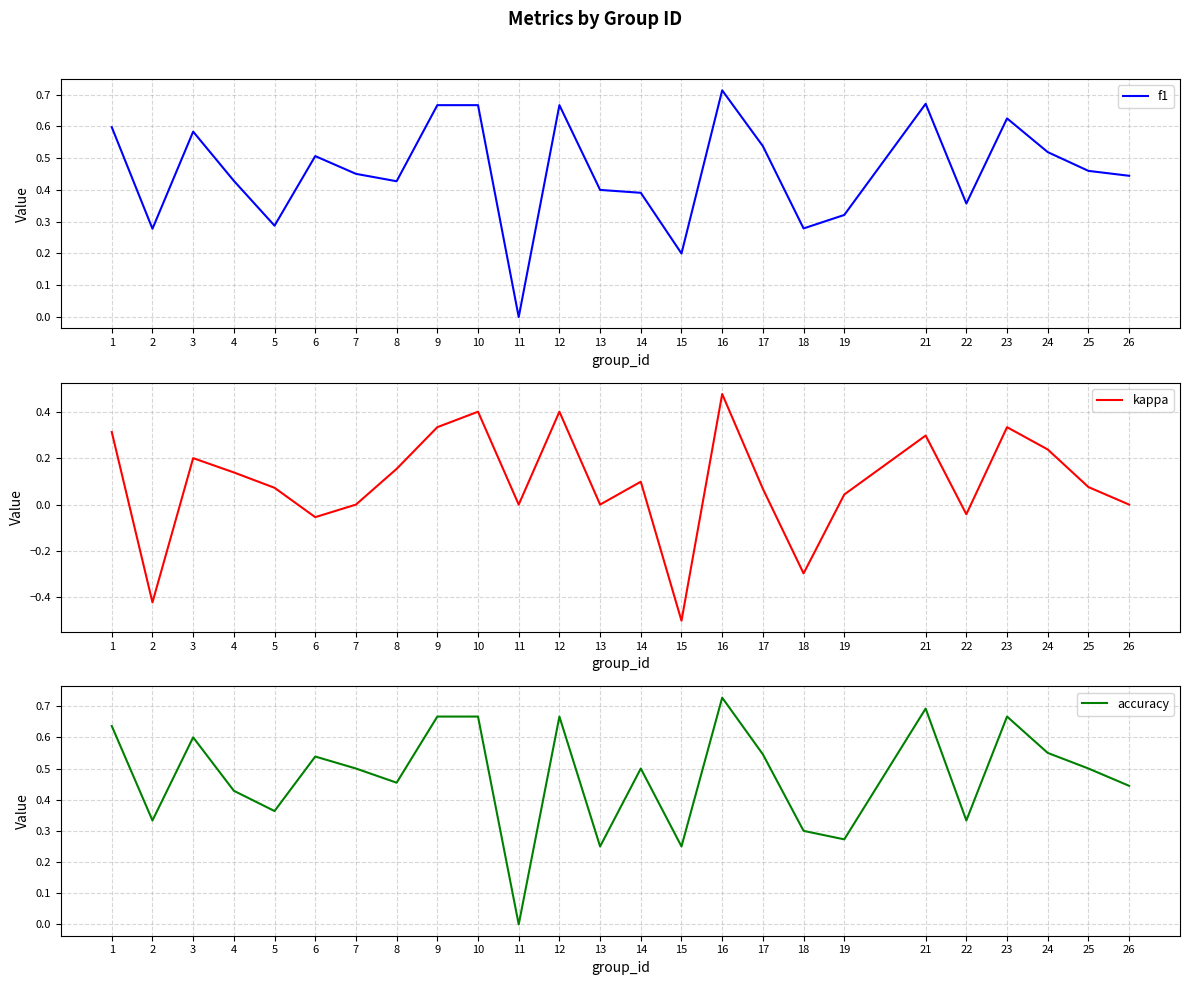

True or false: accuracy and kappa cross at least once.

False